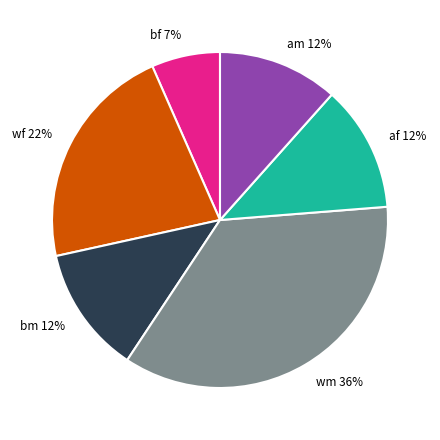

Which slice is the smallest?

bf